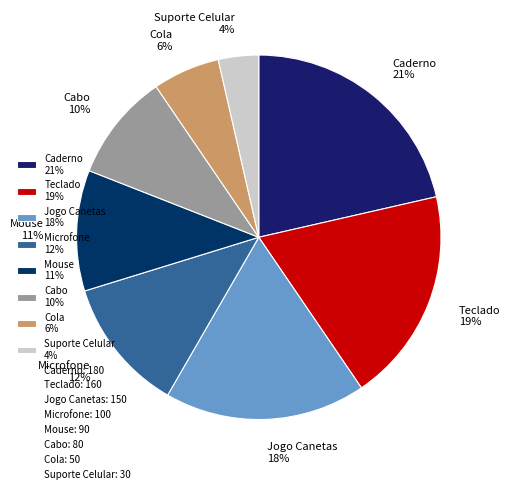

To the nearest percent, what is the combined percentage of Caderno 21% and Jogo Canetas 18%?

39%